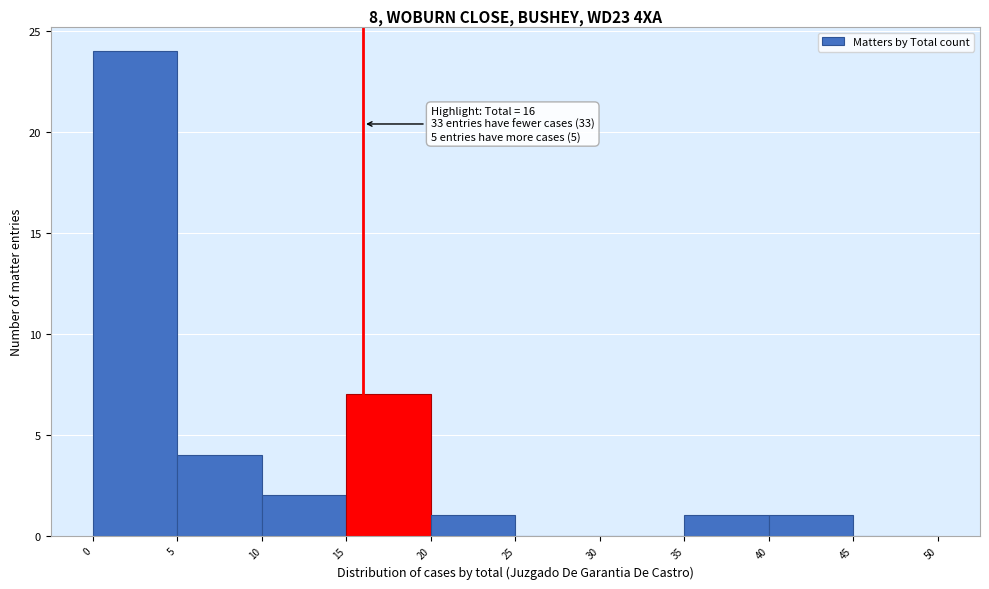

Over which range of the x-axis is the bar tallest?

0 to 5